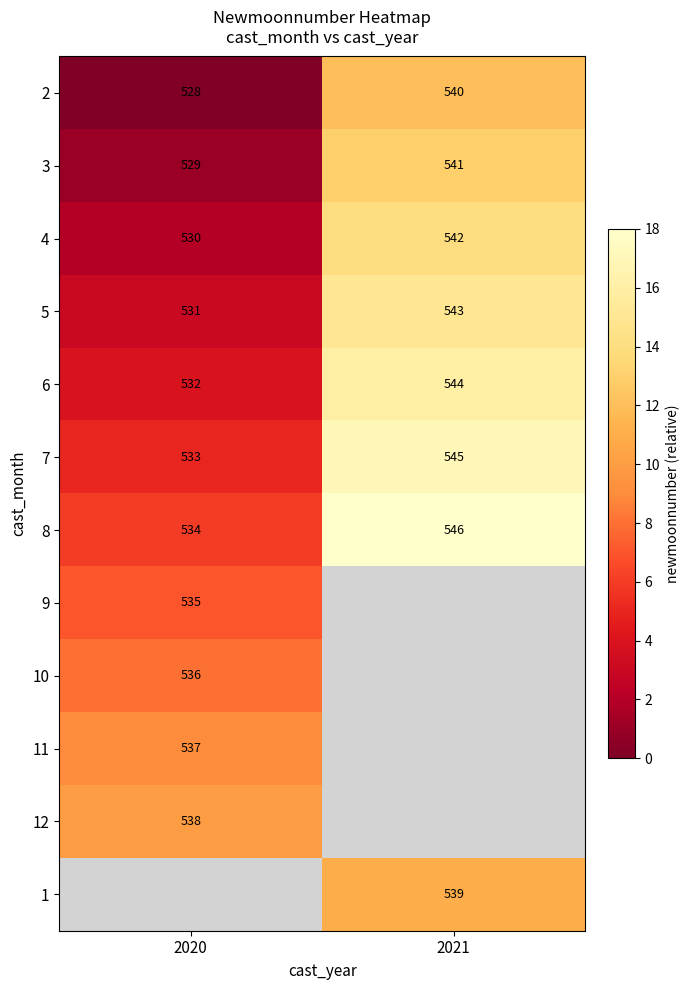

What is the difference between the 2 values at 2020 and 2021?

12